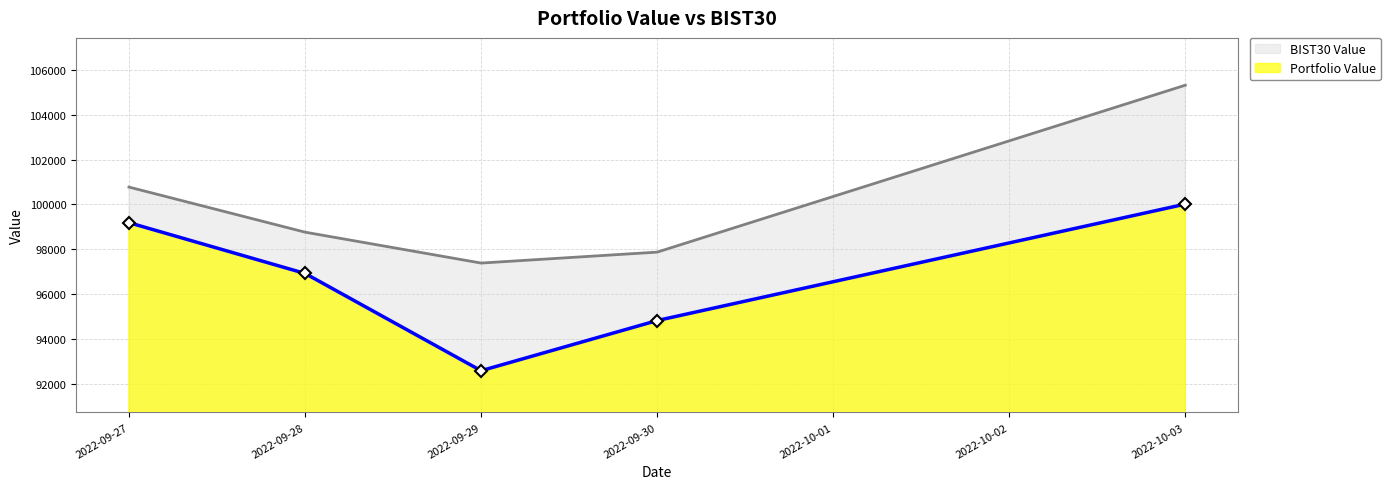

List the labels in order of BIST30 Value value, smallest first.

2022-09-29, 2022-09-30, 2022-09-28, 2022-09-27, 2022-10-03